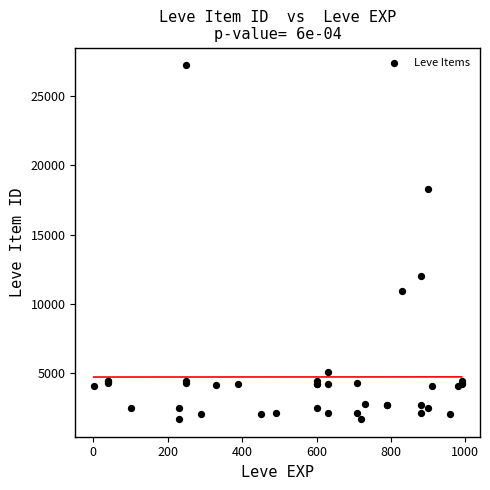

What Y value in the scatter plot is closest to 14448?

12018